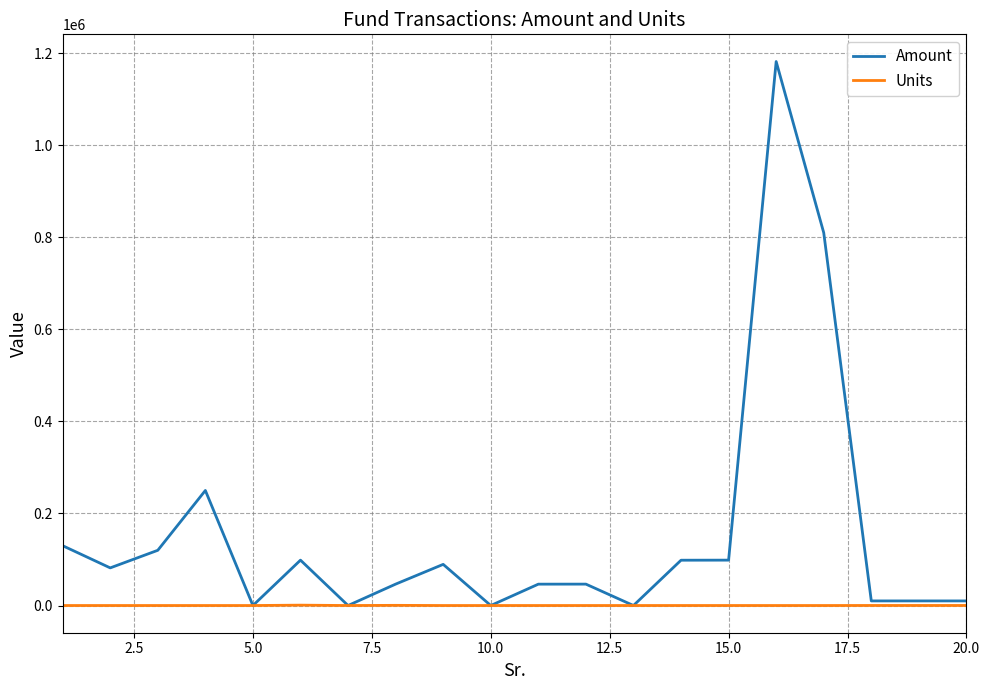

What is the highest value of the Amount series?

1181966.0